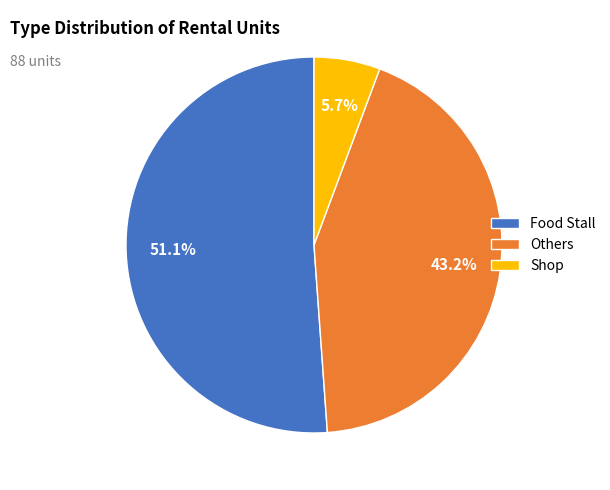

Count the number of slices in the pie.

3